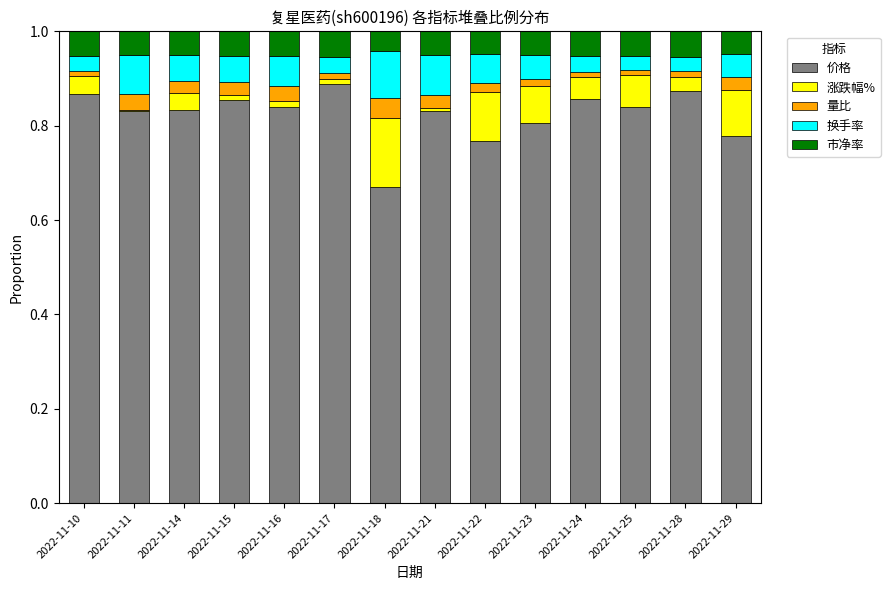

How many series are shown in this chart?

5